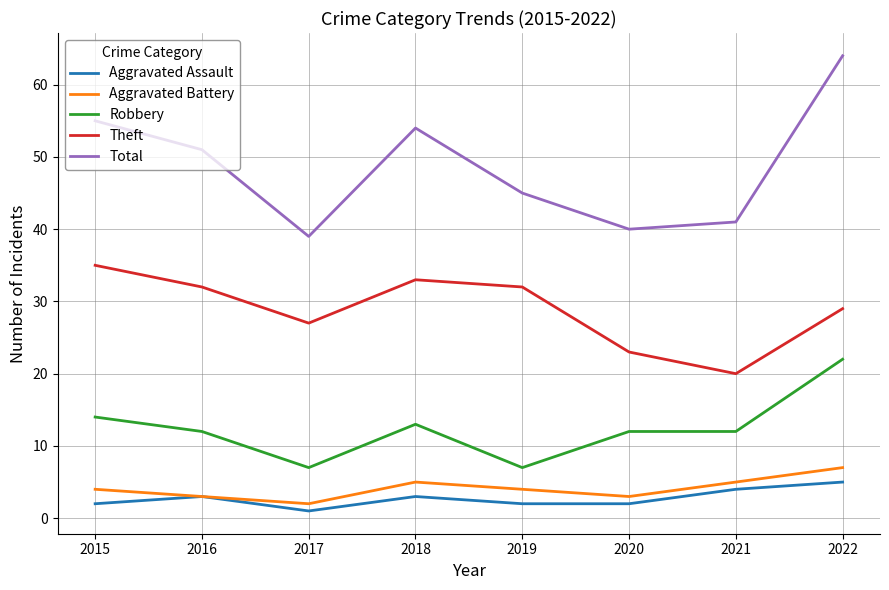

In Theft, how many points are lower than both neighbors (excluding endpoints)?

2